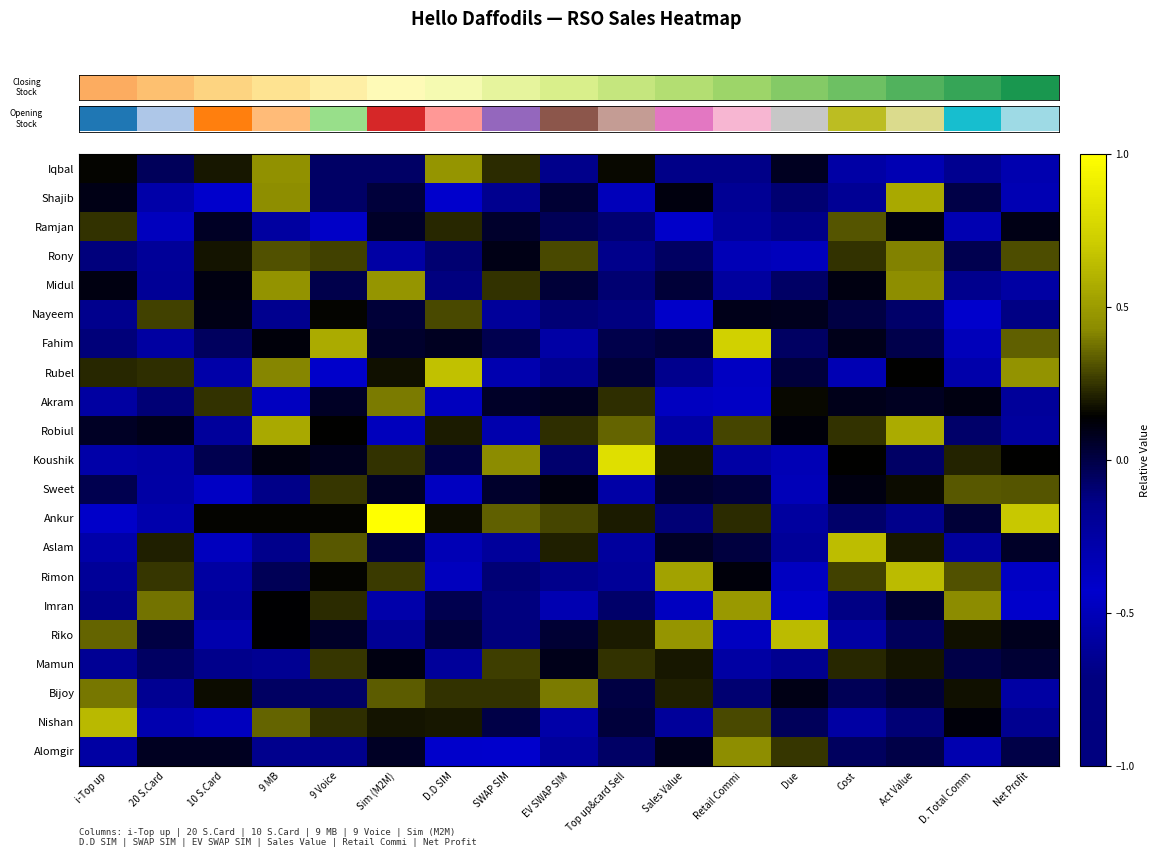

What is the minimum value shown in the chart?

-1.0